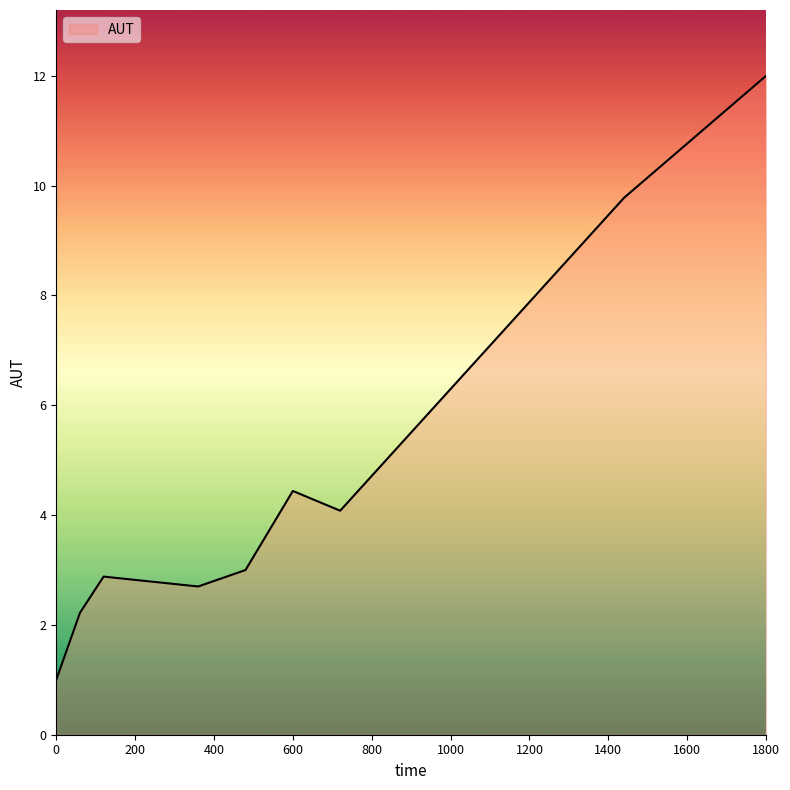

What is the maximum value shown in the chart?

12.0